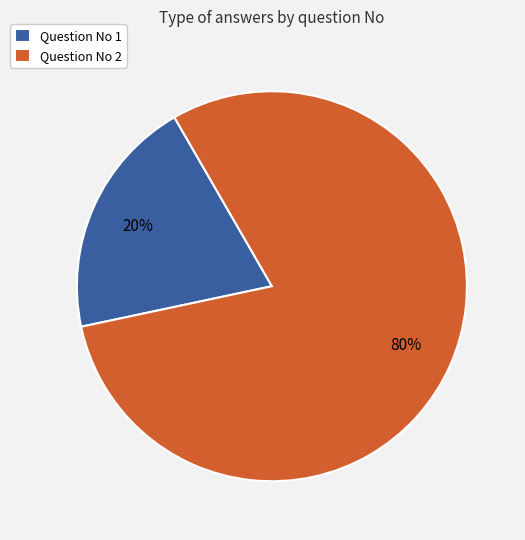

Between Question No 1 and Question No 2, which is larger?

Question No 2